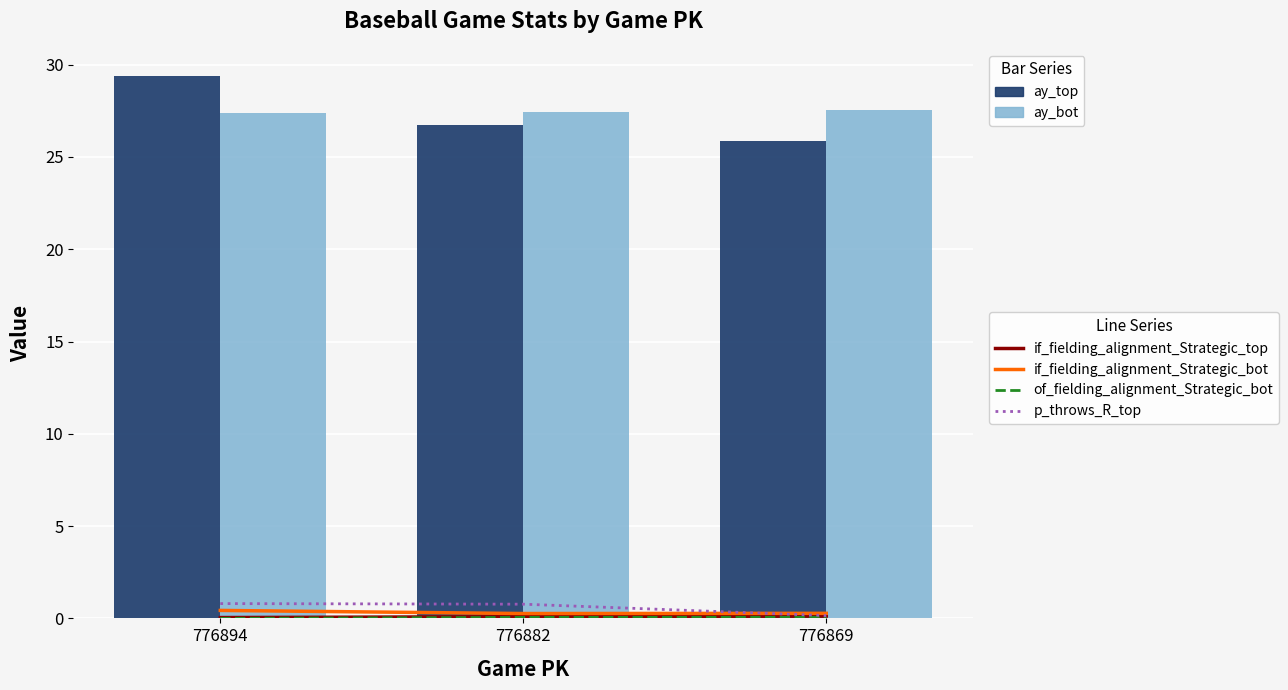

Reading left to right, extract all data points from this chart.

if_fielding_alignment_Strategic_top: 0.0	0.1	0.1
if_fielding_alignment_Strategic_bot: 0.4	0.3	0.3
of_fielding_alignment_Strategic_bot: 0.0	0.1	0.1
p_throws_R_top: 0.8	0.8	0.2
ay_top: 29.4	26.7	25.9
ay_bot: 27.4	27.4	27.6